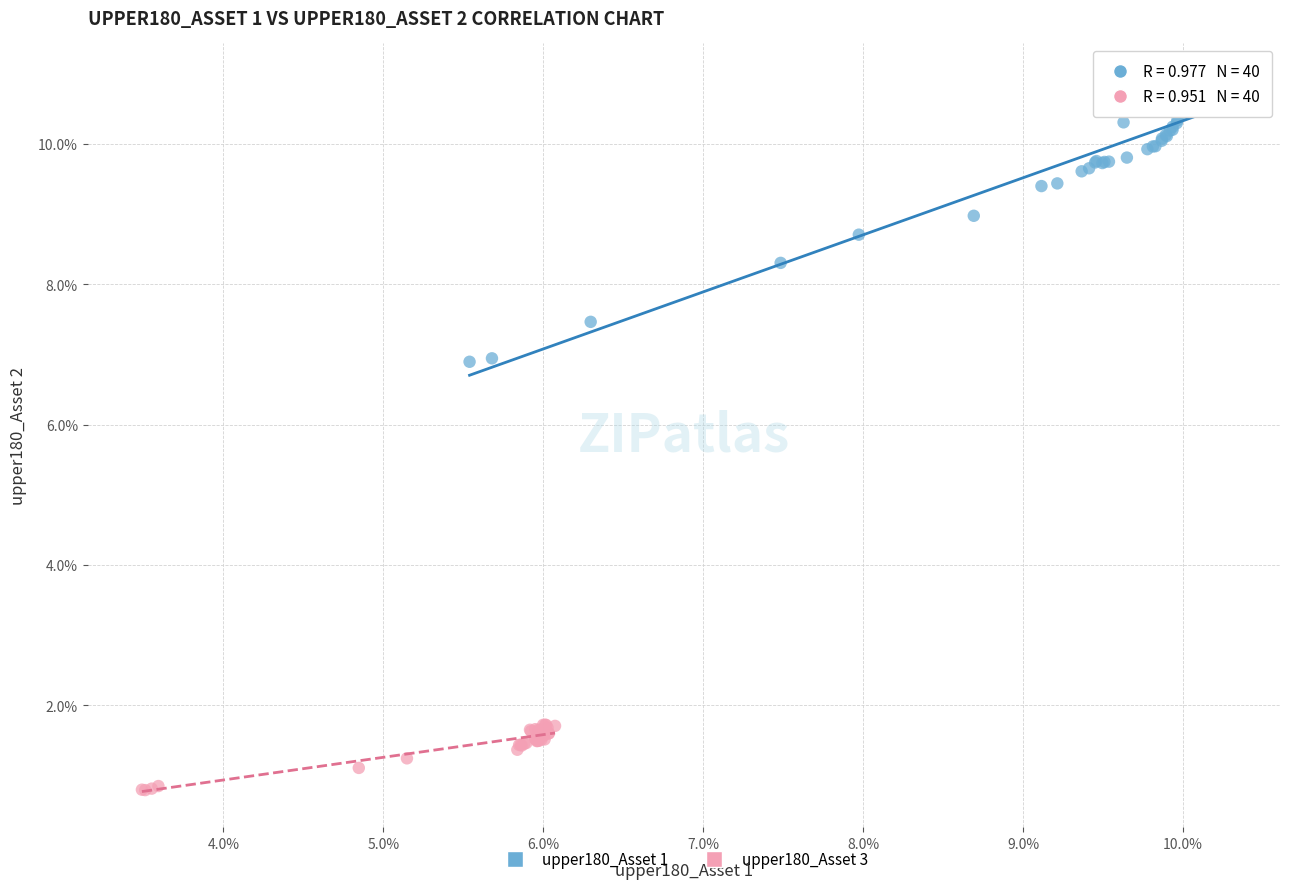

Which series reaches the minimum Y coordinate?

upper180_Asset 3